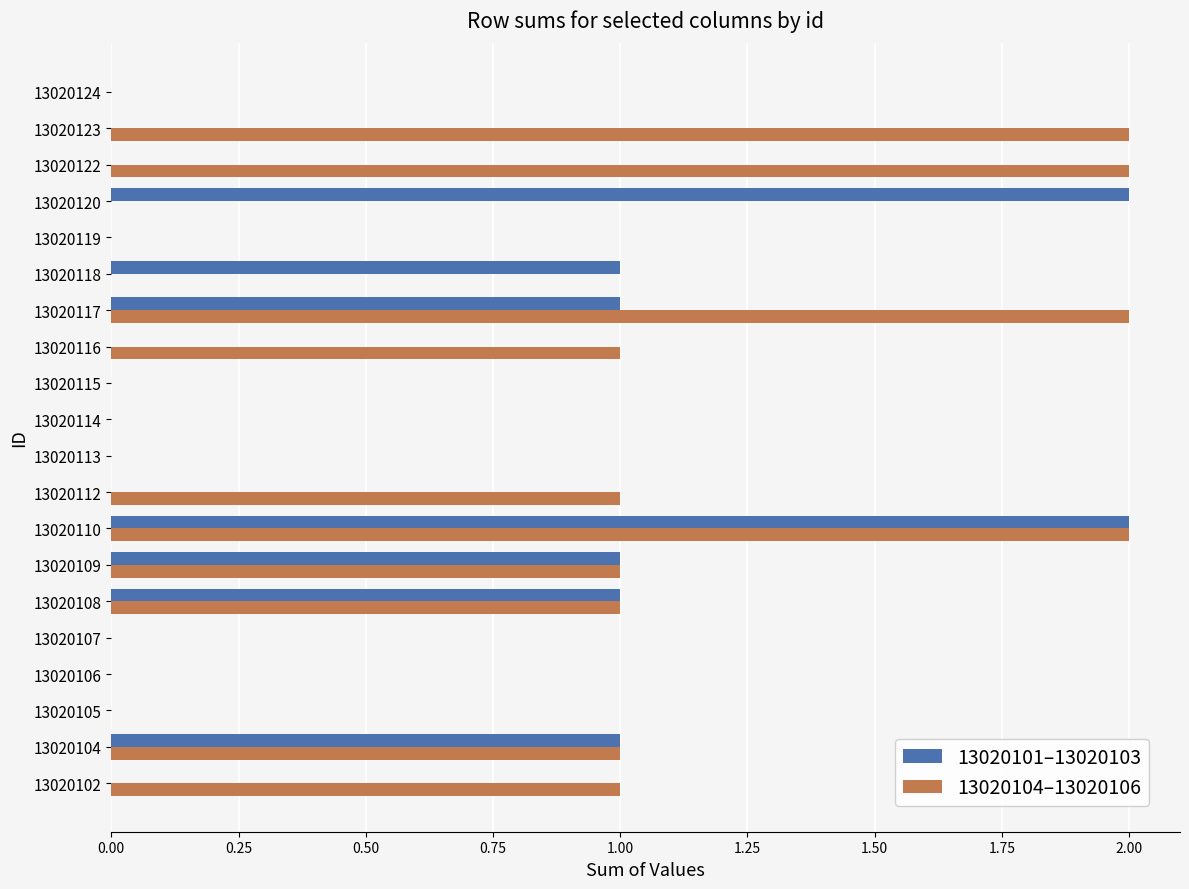

Which series changed the most between 13020104 and 13020112?

13020101–13020103